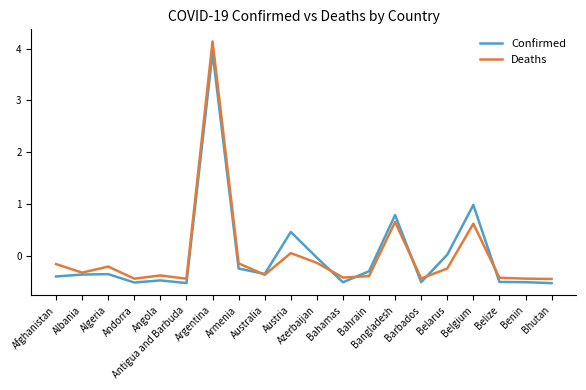

At how many categories does at least one series exceed 3?

1